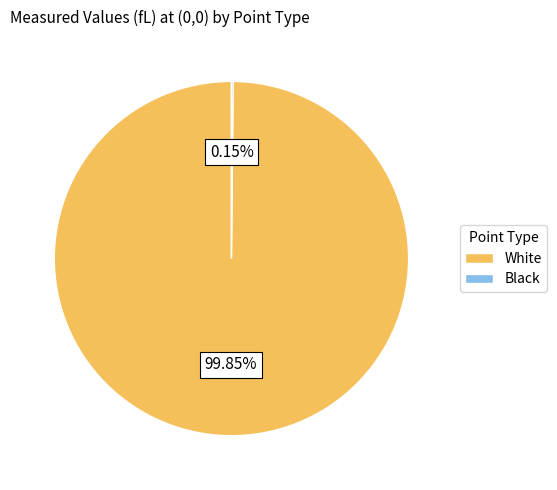

Which slice is the largest?

White